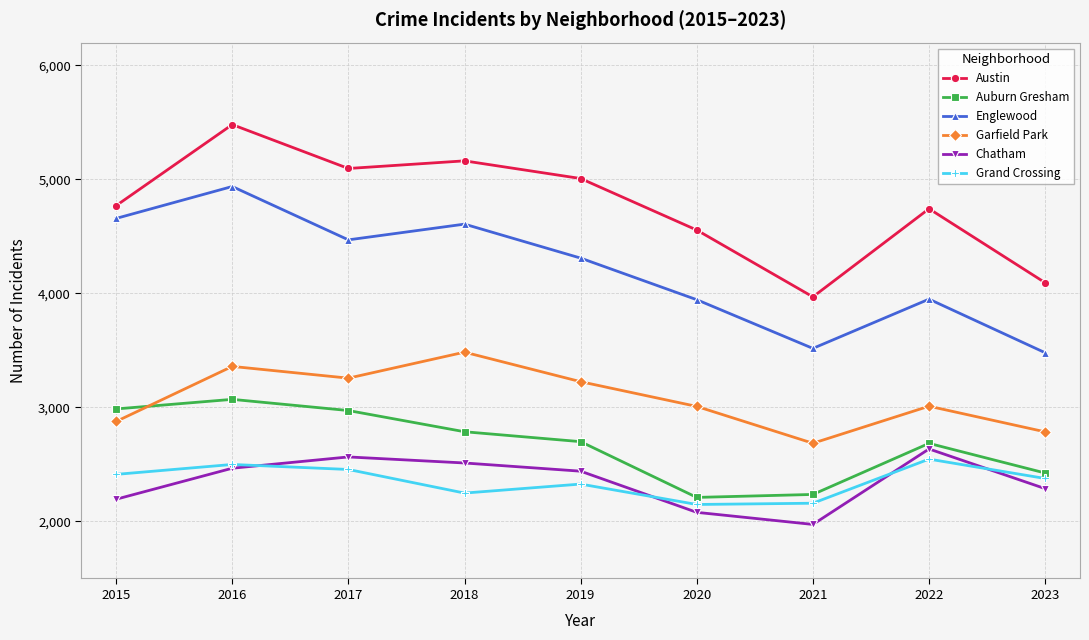

What is the minimum value shown in the chart?

1974